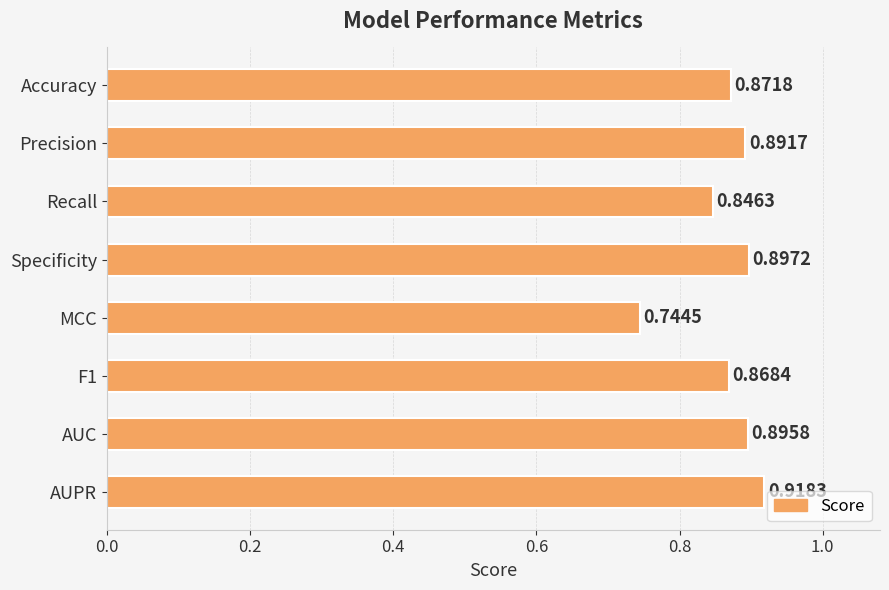

Which category has the lowest value across all series?

MCC